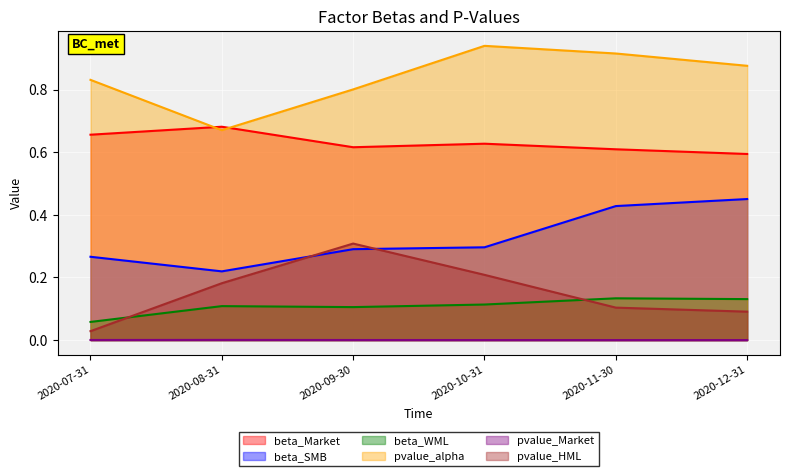

What are all the series names shown in the legend?

beta_Market, beta_SMB, beta_WML, pvalue_alpha, pvalue_Market, pvalue_HML